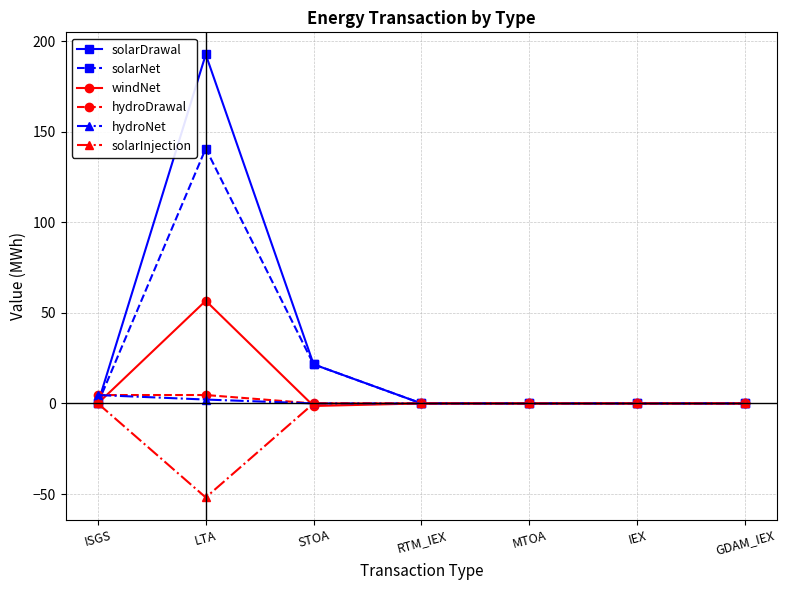

The hydroNet series shows 2.1 at LTA. True or false?

True